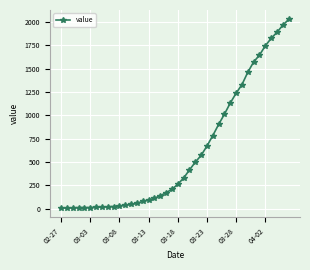

What is the maximum value shown in the chart?

2026